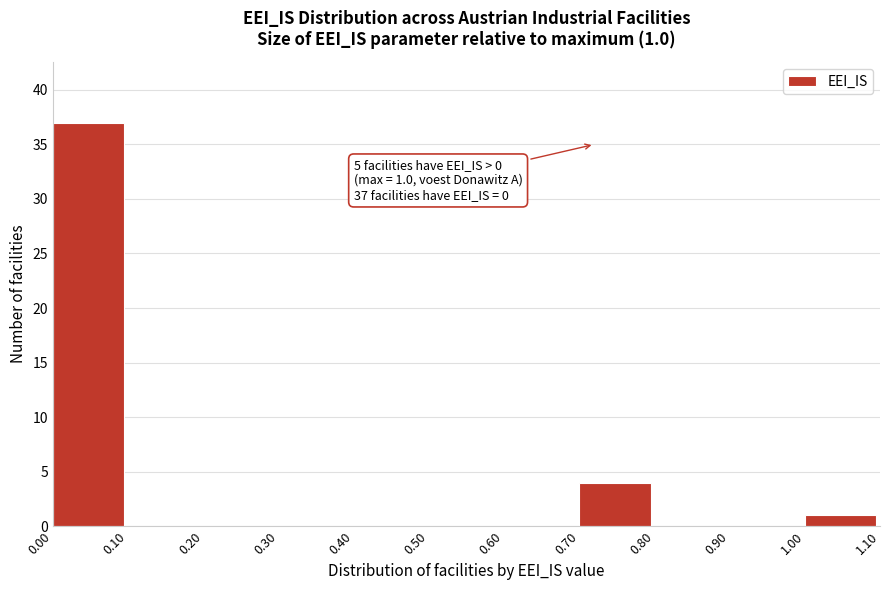

Over which range of the x-axis is the bar tallest?

0.00 to 0.10